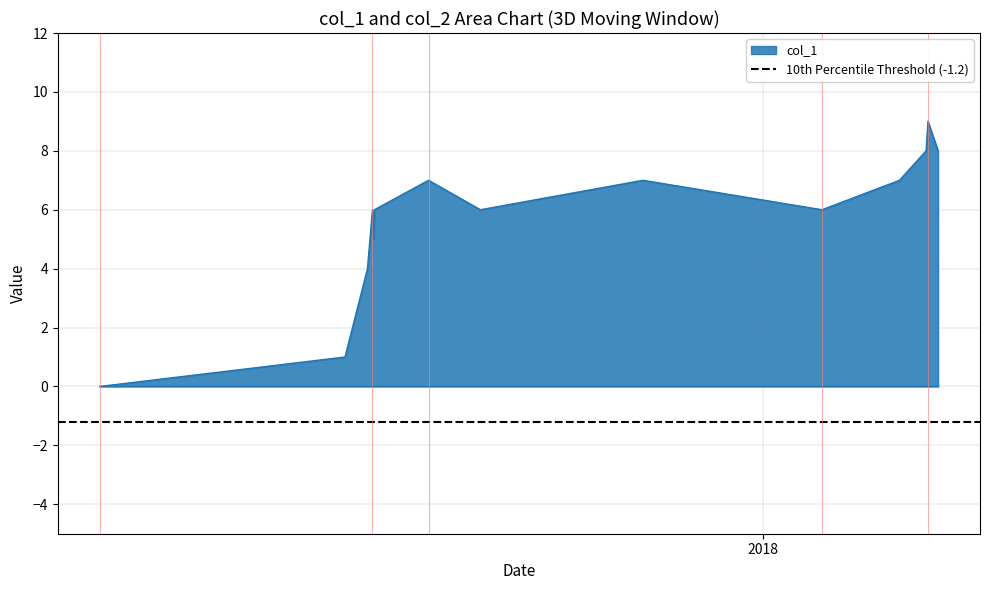

Count the values in the range 5 to 7.

8